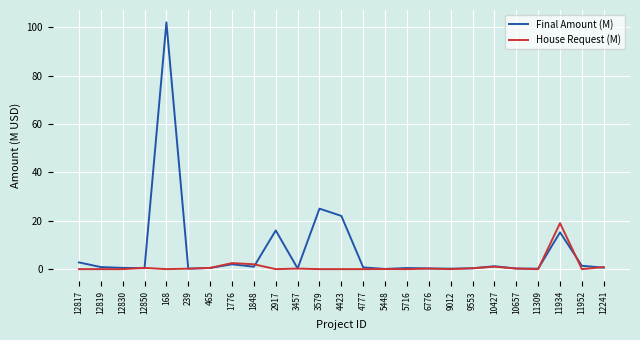

Which label corresponds to the largest value in the chart?

168